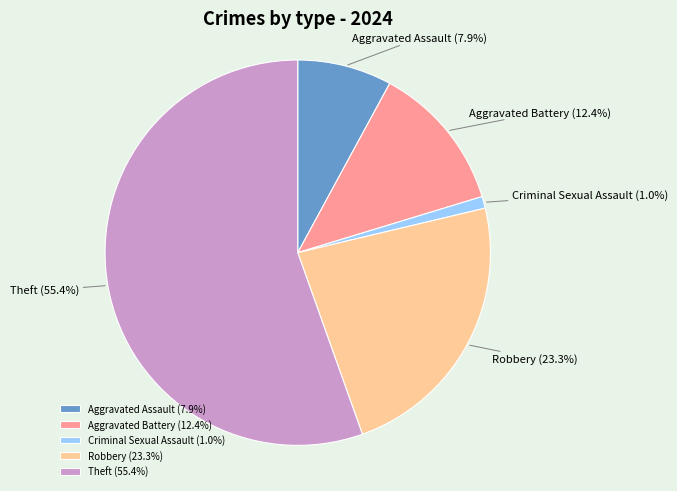

What is the total percentage of Aggravated Assault and Robbery?

31.2%